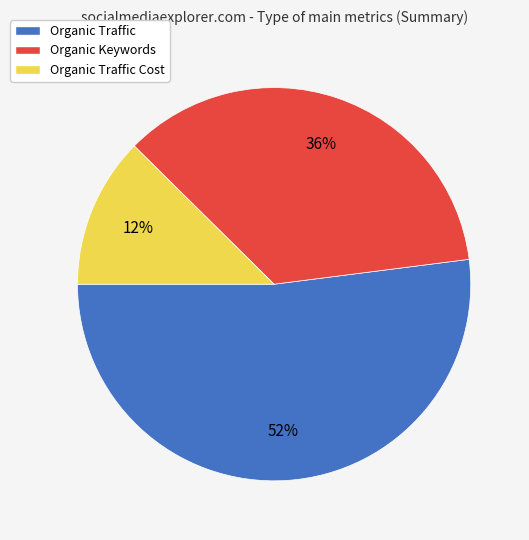

Count the number of slices in the pie.

3